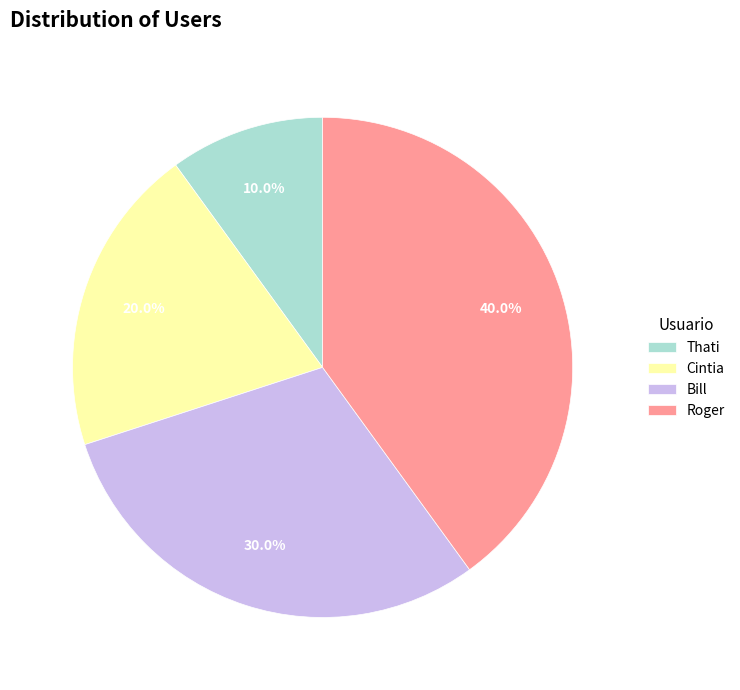

Which slice is the largest?

Roger